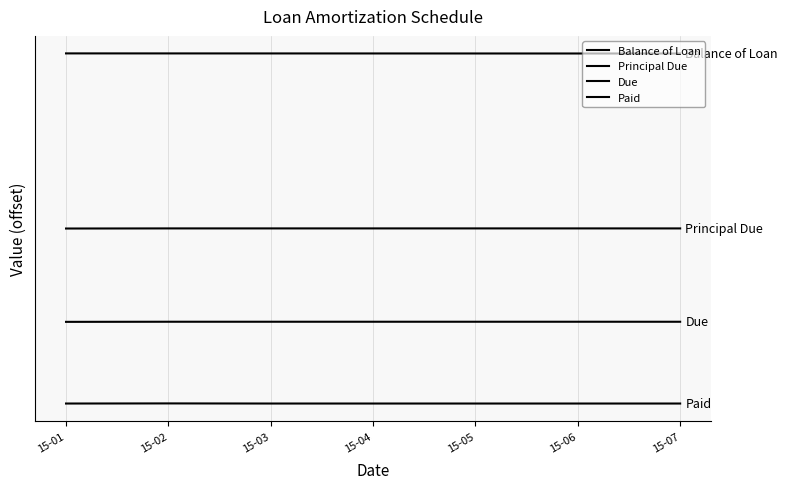

Is this an area chart (filled region under the line)?

No